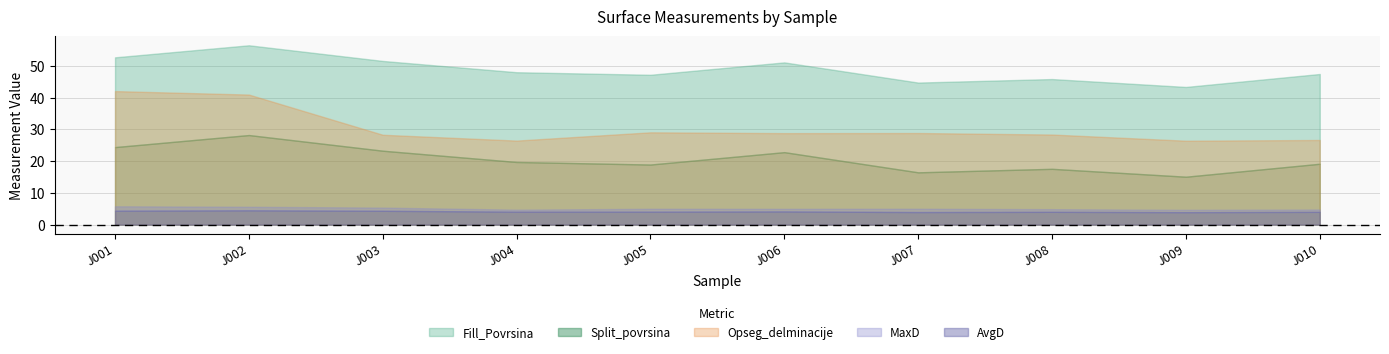

Where is the first local minimum for Opseg_delminacije?

J004